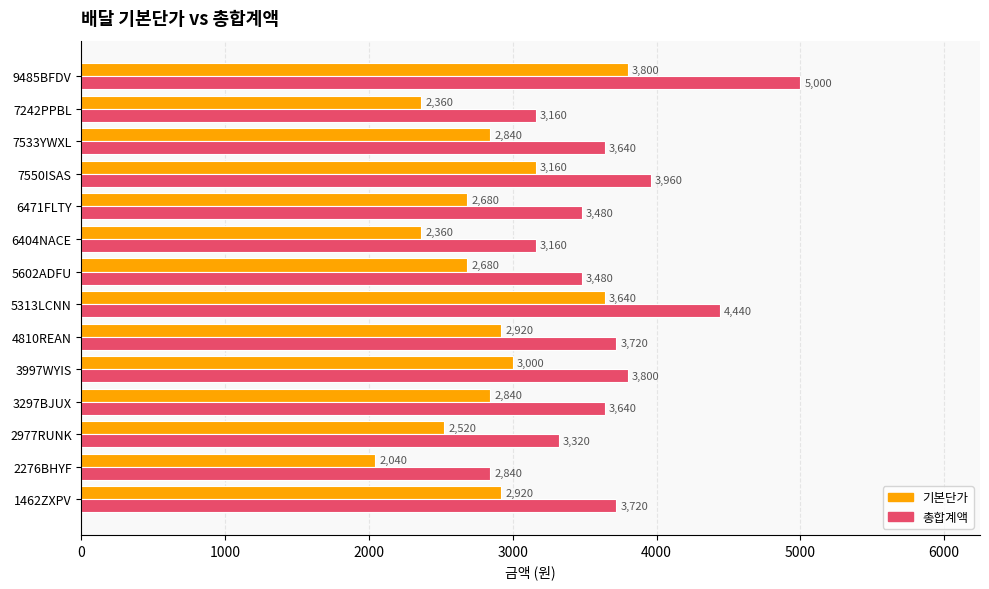

At which label is 총합계액 closest to 3920?

7550ISAS